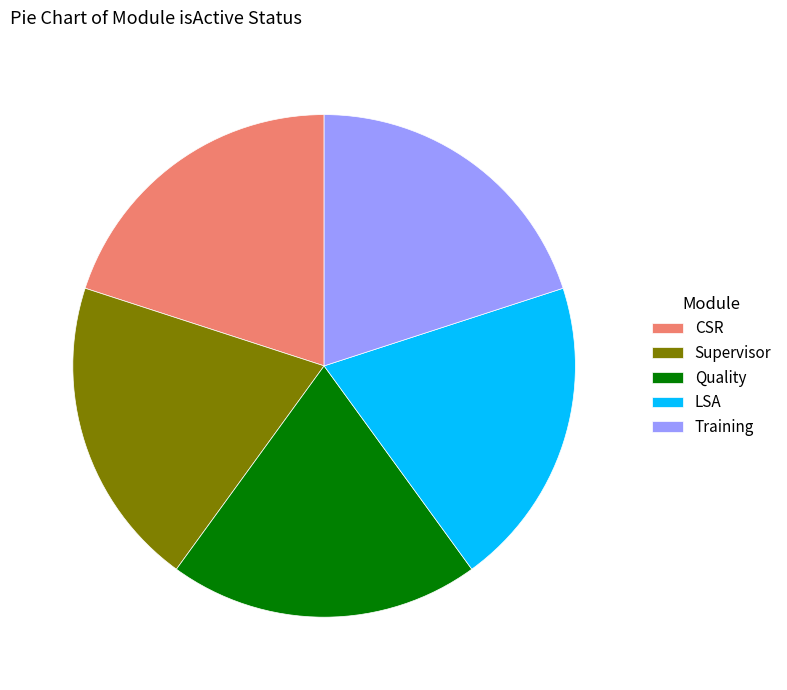

True or false: CSR accounts for 20% of the total.

True